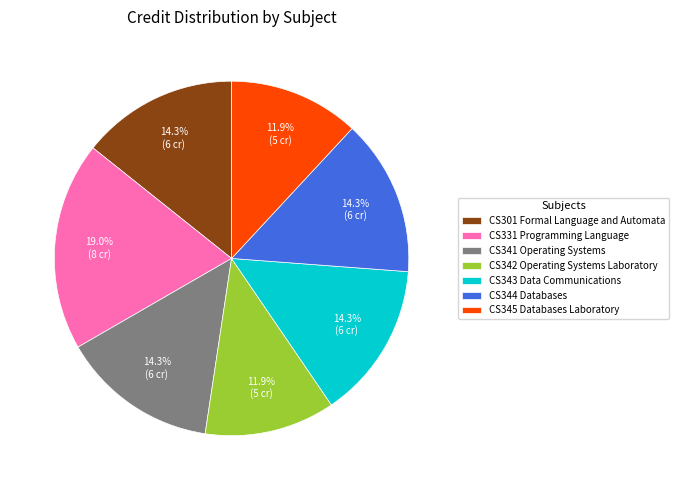

Which slice is the largest?

CS331 Programming Language